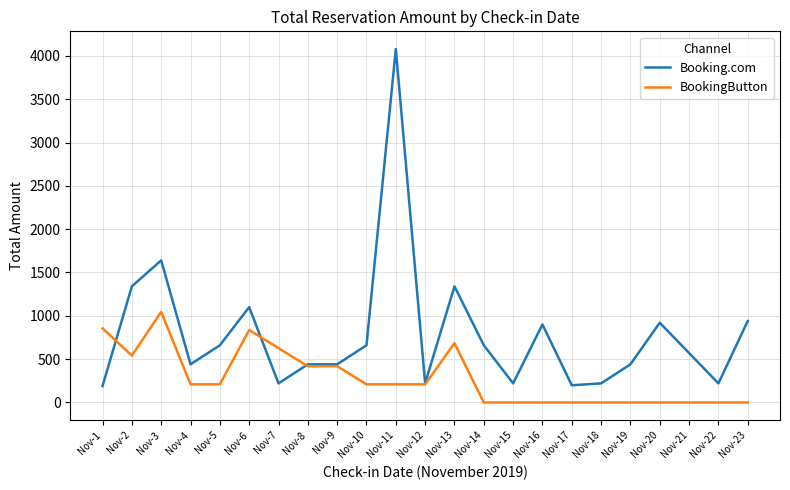

What is the maximum value shown in the chart?

4080.0